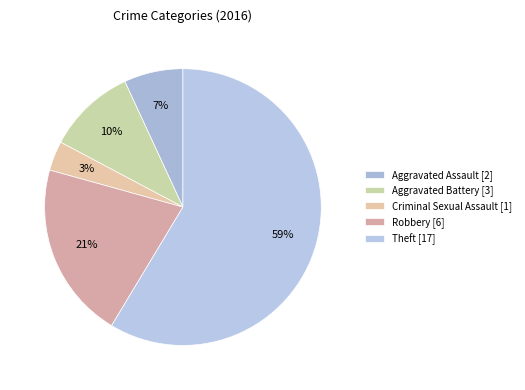

Is it true that Criminal Sexual Assault is 3% of the pie?

True